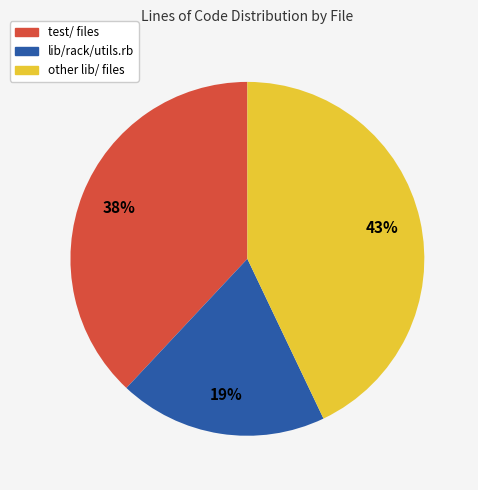

Is there a majority slice in this chart?

No